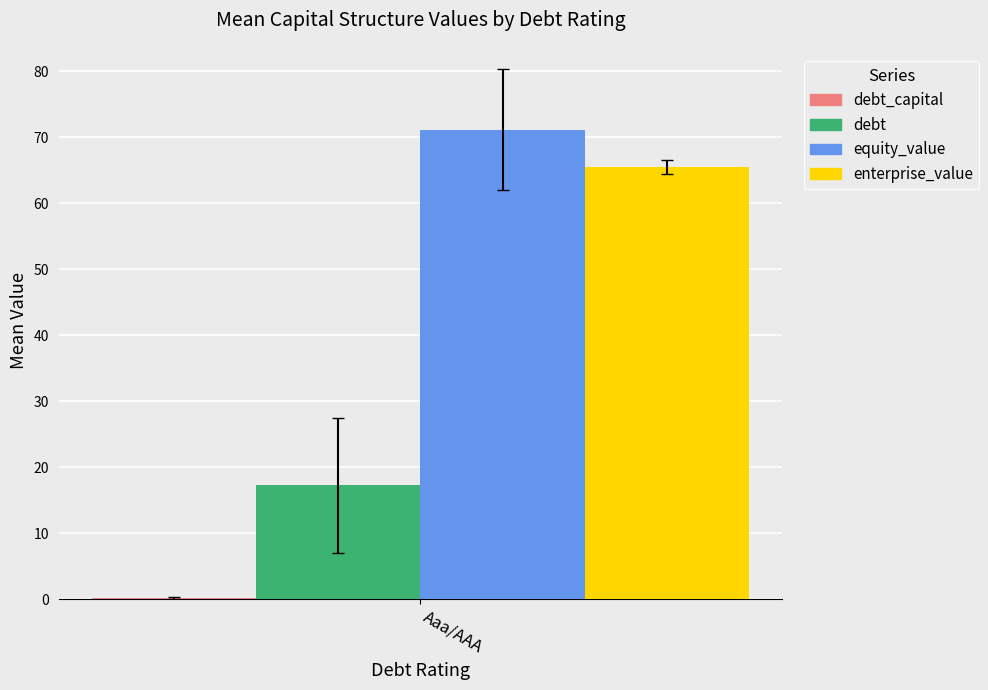

The value of debt at Aaa/AAA is 17.2. True or false?

True